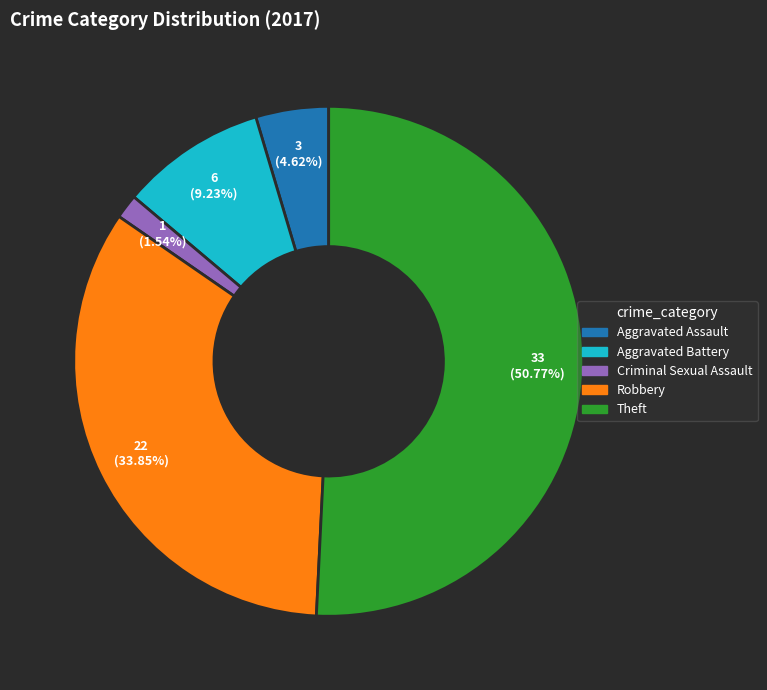

Combined, what portion of the pie is Aggravated Battery and Criminal Sexual Assault?

10.8%